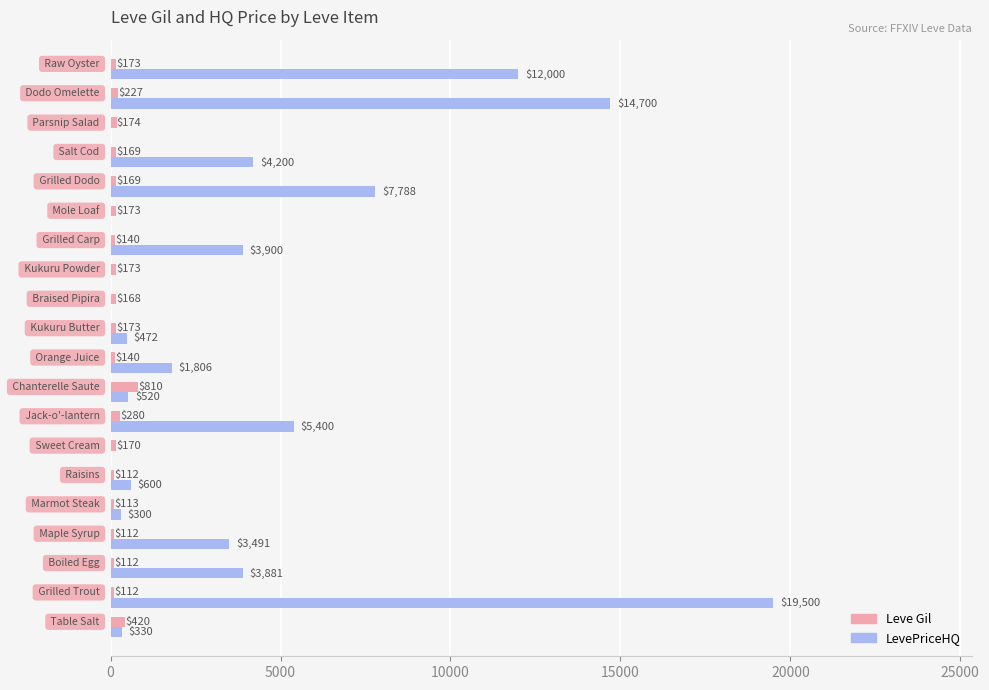

What is the sum of all Leve Gil values?

4120.0